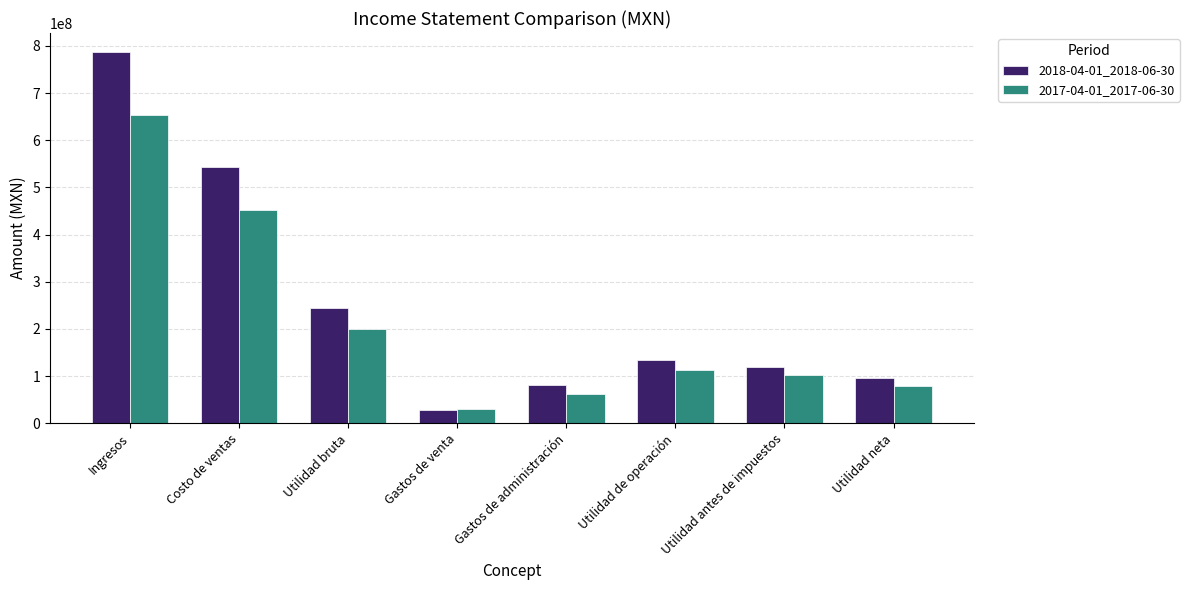

How many distinct data groups are displayed?

2